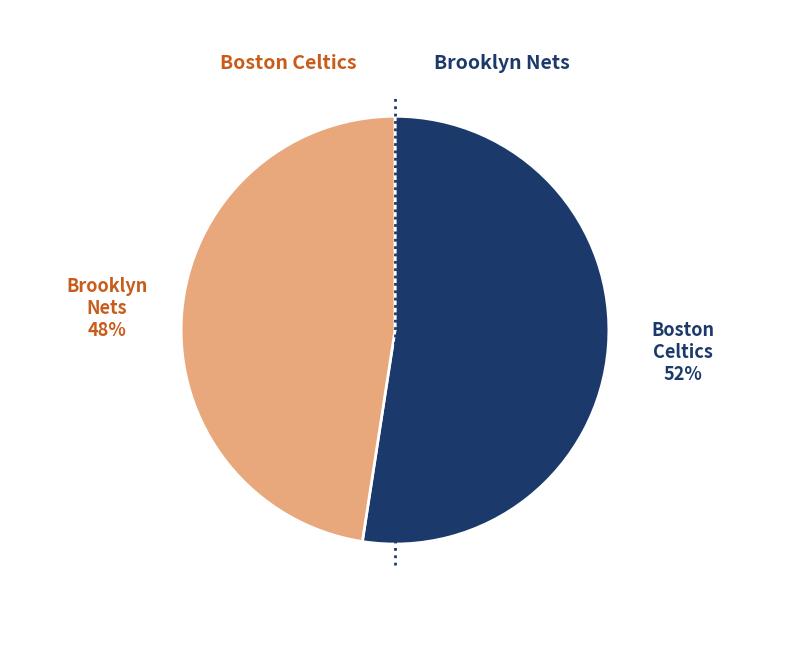

How many slices are in this pie chart?

2